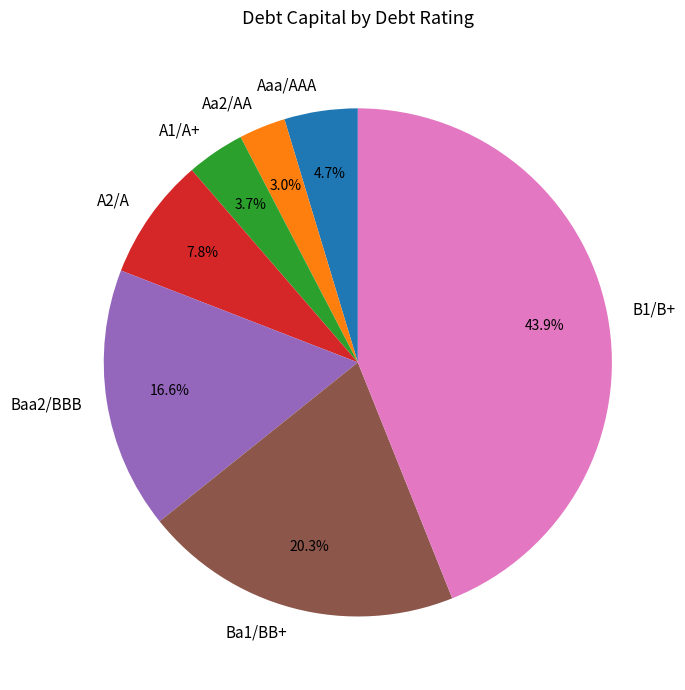

Between Aaa/AAA and B1/B+, which is larger?

B1/B+